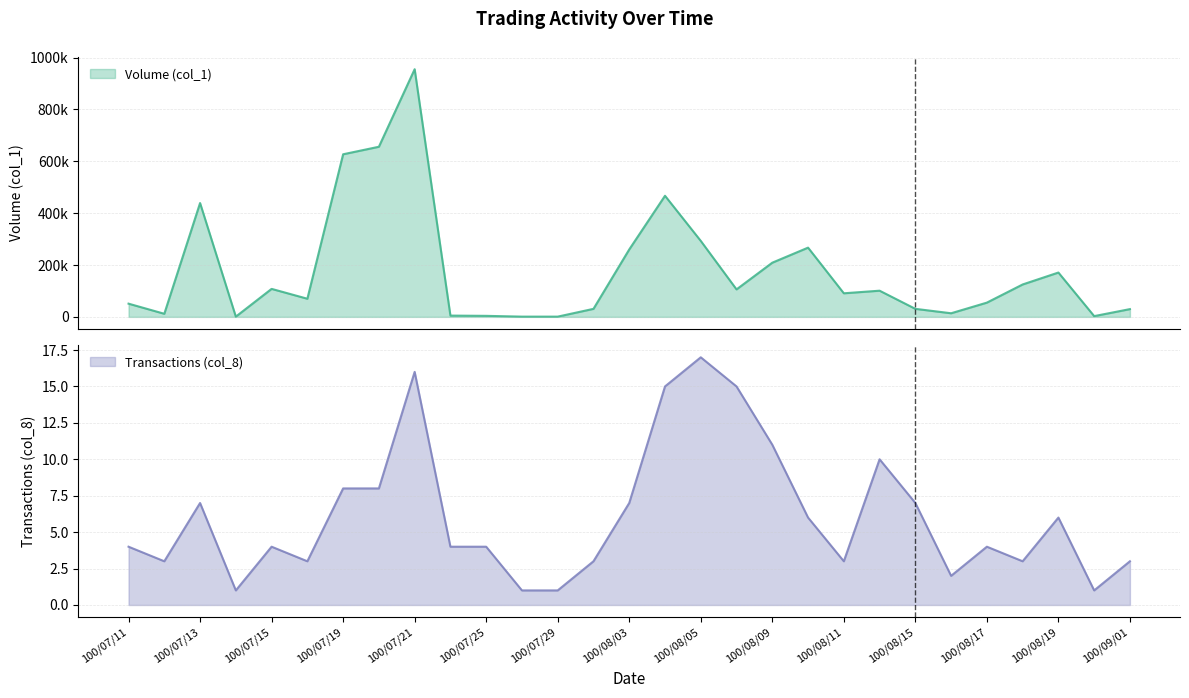

Which series has the largest total across all categories?

Volume (col_1)